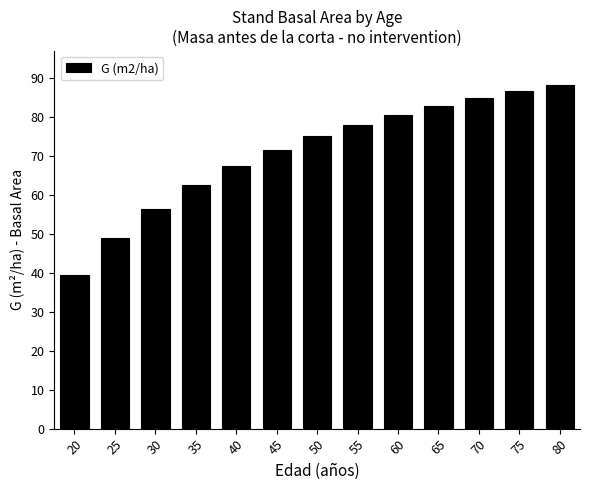

Does the chart contain stacked bars?

No